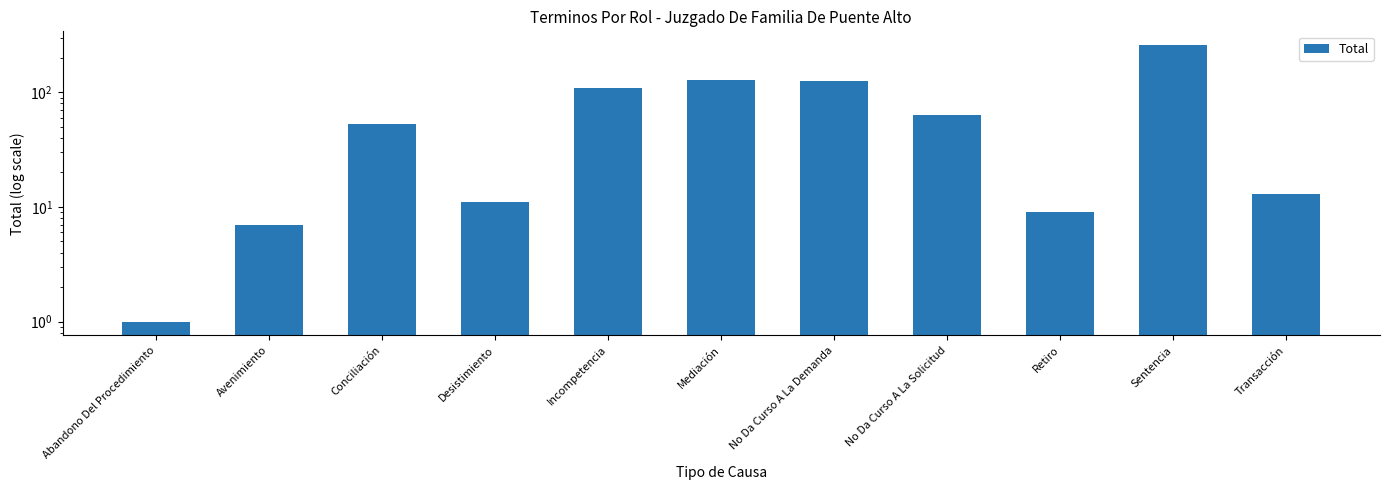

How many values exceed 53?

5